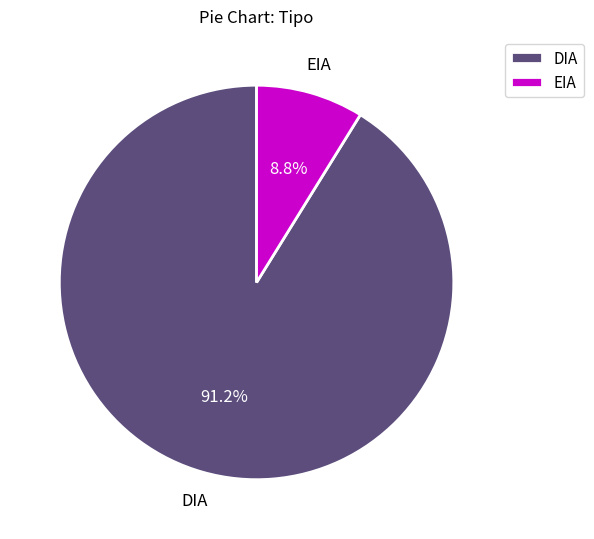

Which category has the smallest portion of the pie?

EIA